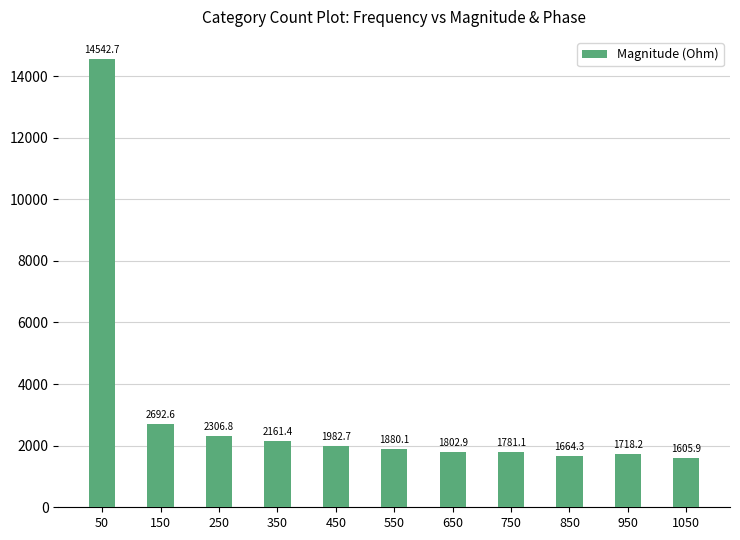

What is the change in value from 350 to 450?

-178.8